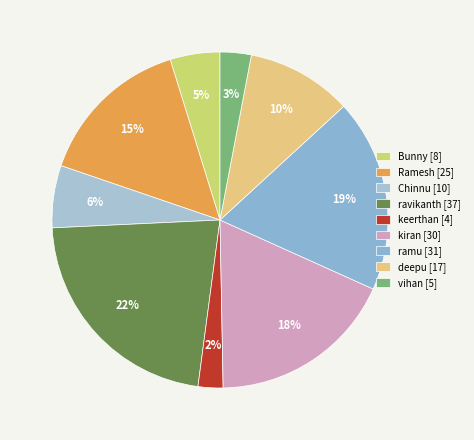

Which slice is the largest?

ravikanth